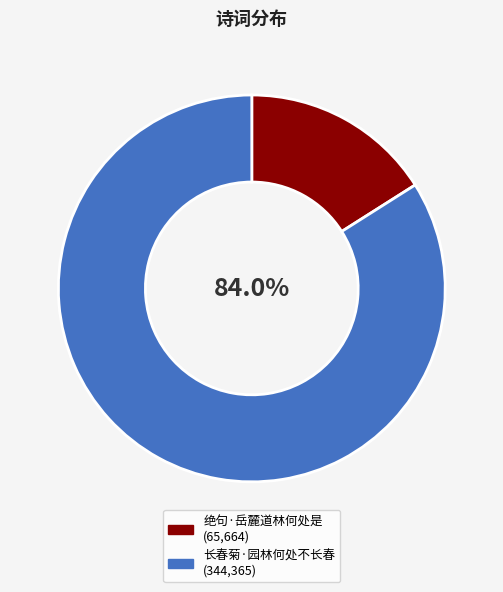

To the nearest percent, what is the average slice percentage?

50%